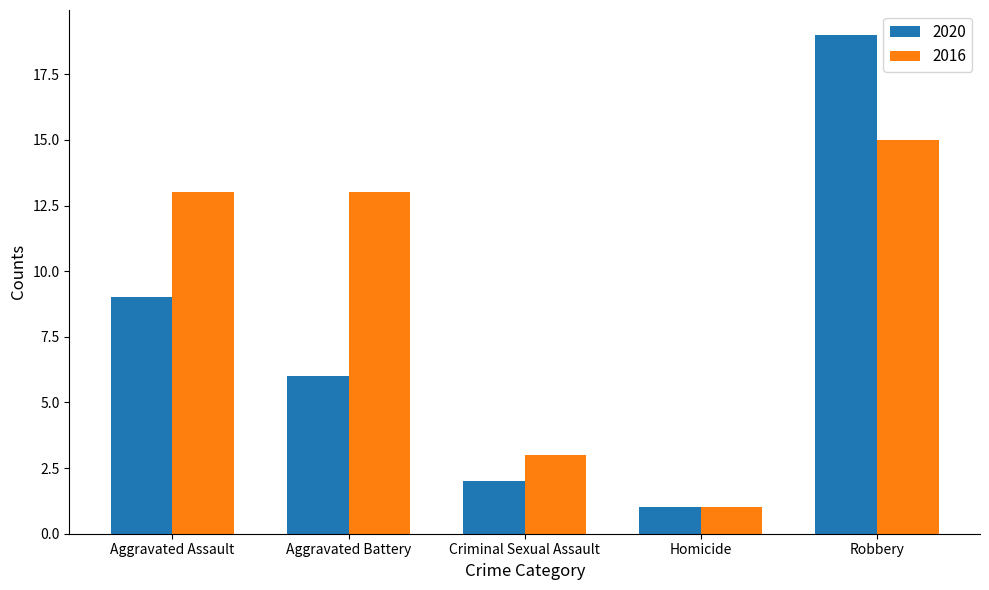

What is the greatest value displayed?

19